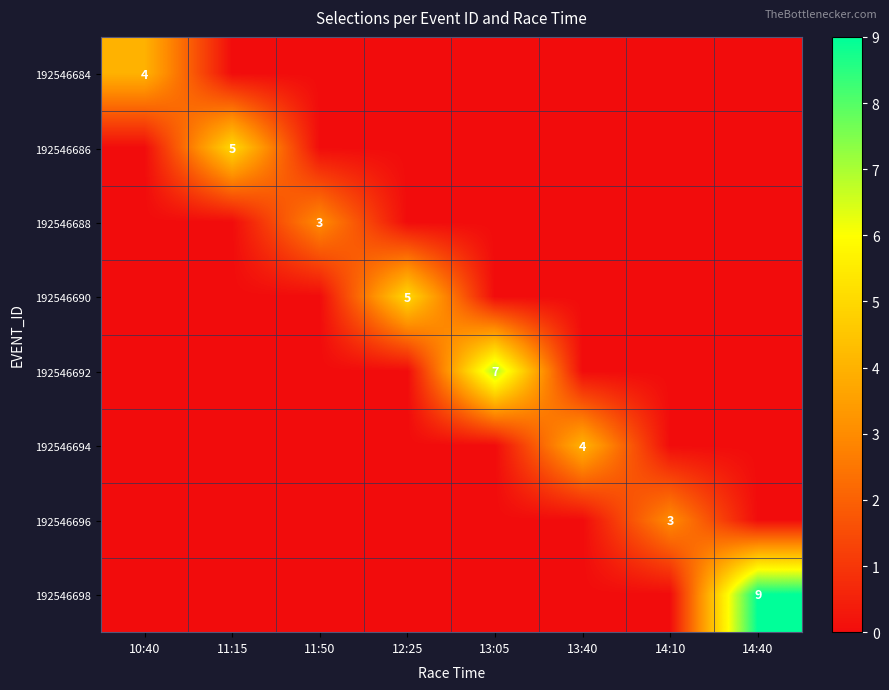

Rank the series by their maximum value, from highest to lowest.

192546698, 192546692, 192546686, 192546690, 192546684, 192546694, 192546688, 192546696